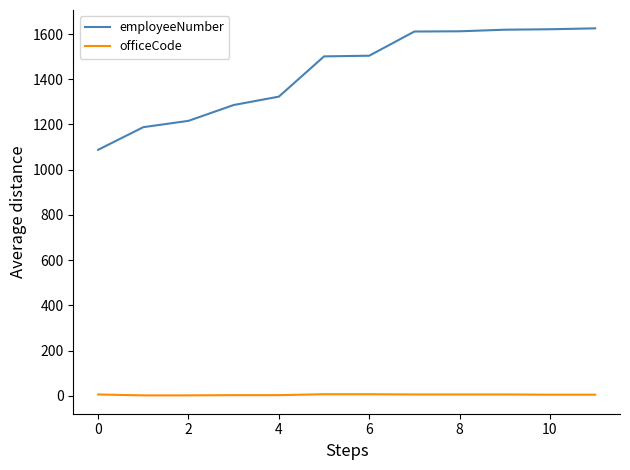

Rank the series by their maximum value, from highest to lowest.

employeeNumber, officeCode